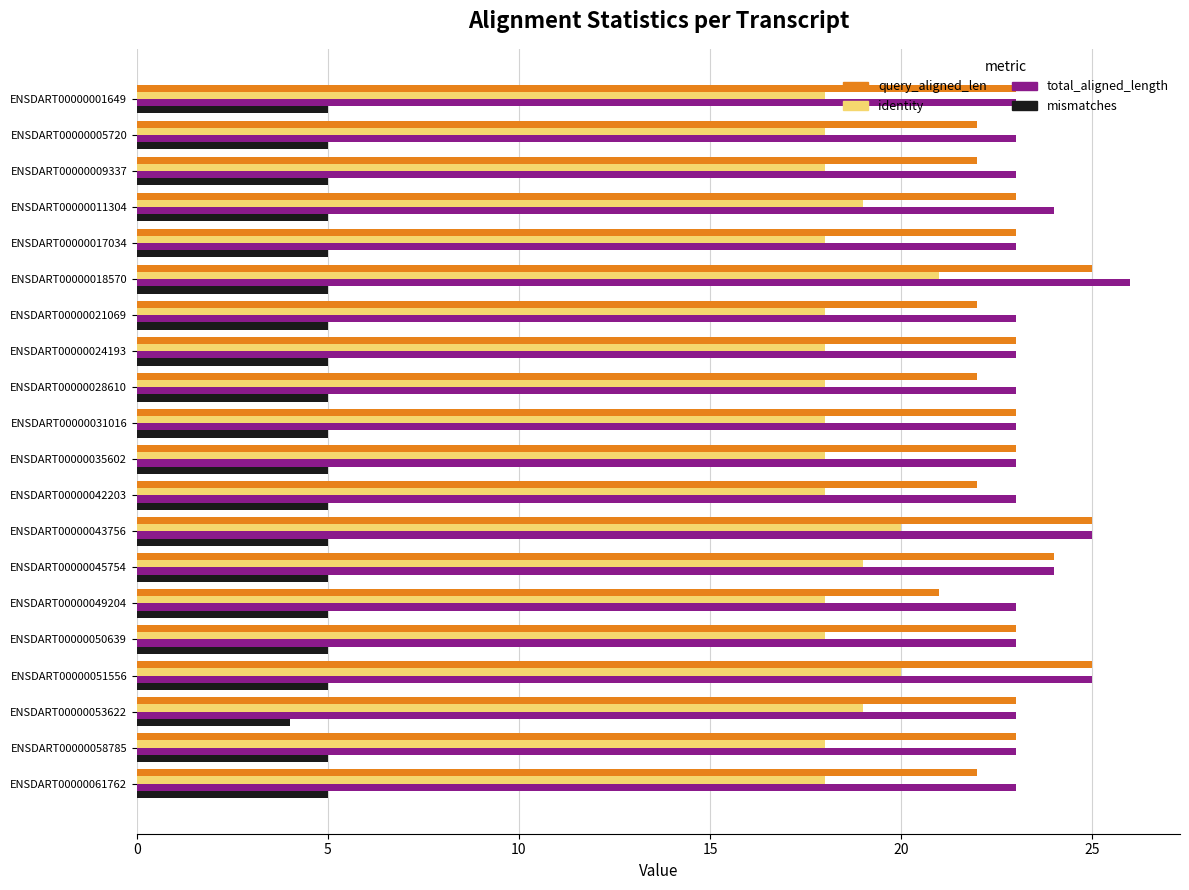

What is the sum of the mismatches values at ENSDART00000035602 and ENSDART00000005720?

10